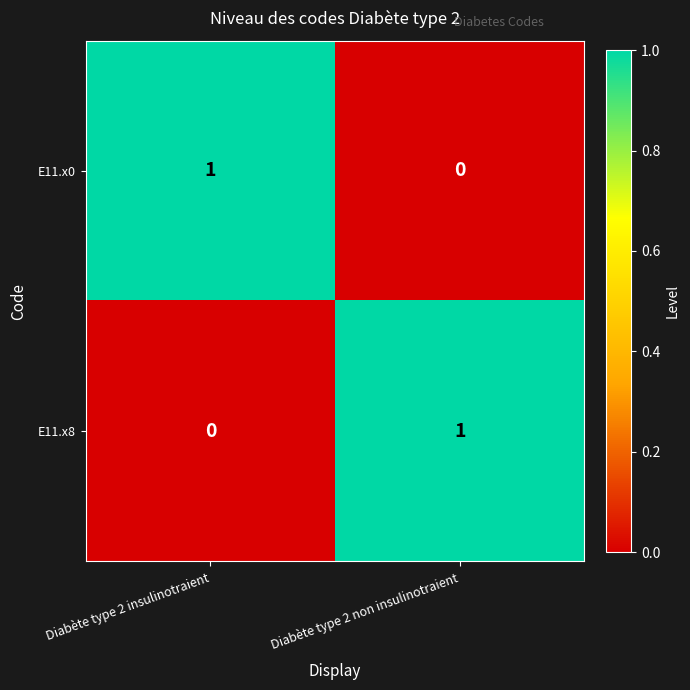

At which label is E11.x8 closest to 0?

Diabète type 2 insulinotraient